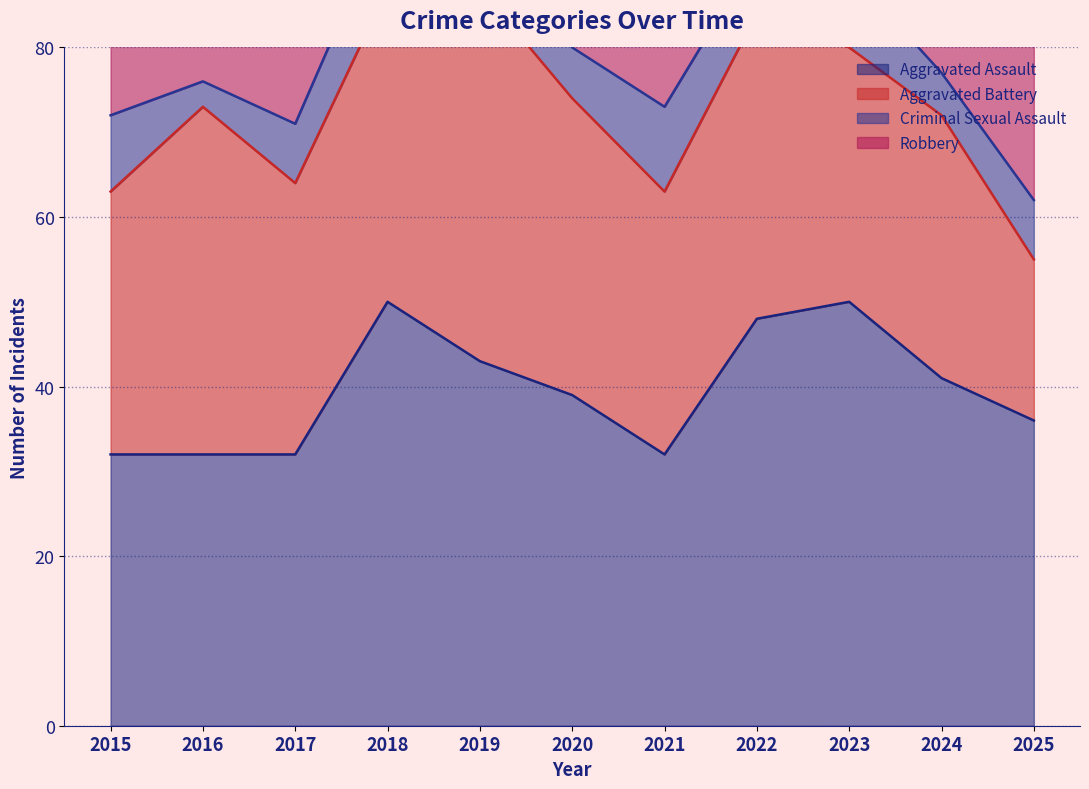

How many lines are shown in the chart?

4